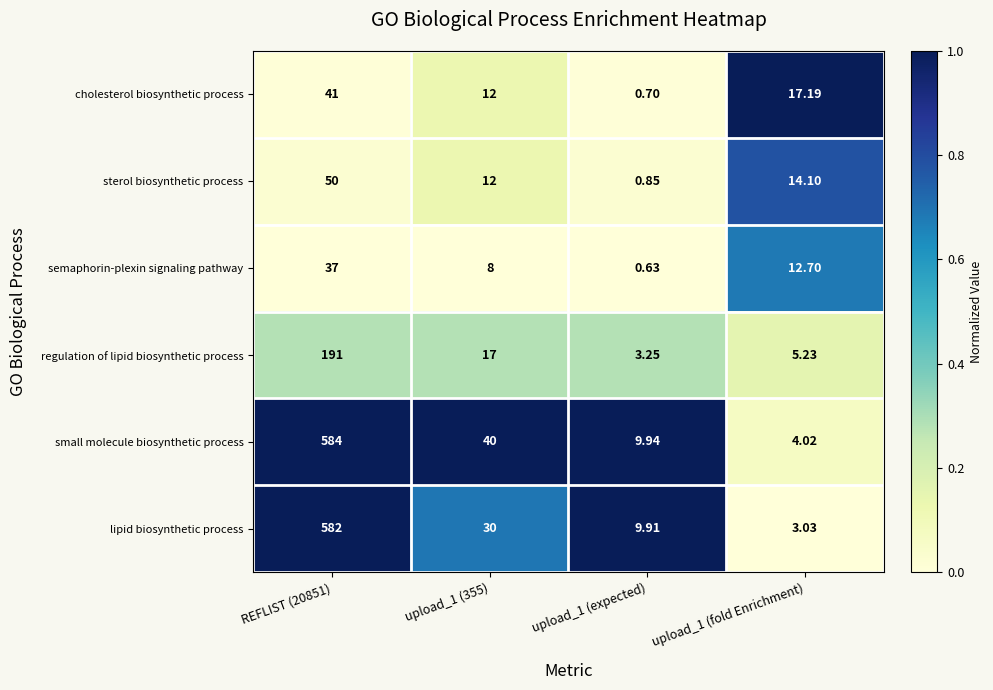

Rank the series by their maximum value, from lowest to highest.

semaphorin-plexin signaling pathway, cholesterol biosynthetic process, sterol biosynthetic process, regulation of lipid biosynthetic process, lipid biosynthetic process, small molecule biosynthetic process